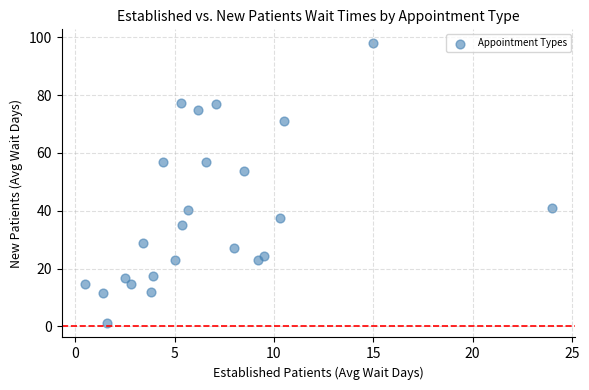

What is the range of Y values (max minus min)?

96.9